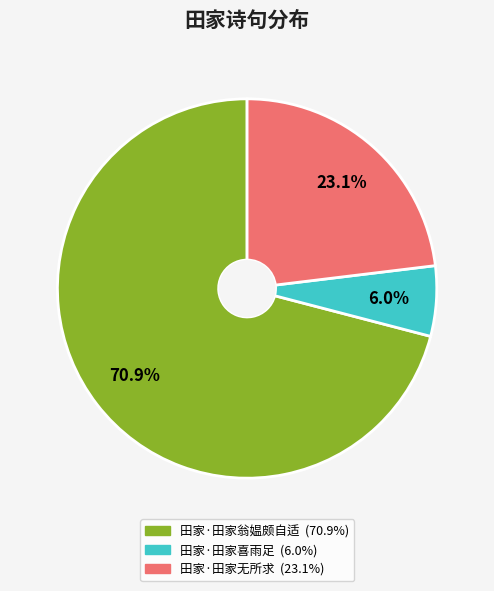

To the nearest percent, what portion does 田家·田家翁媪颇自适 represent?

71%